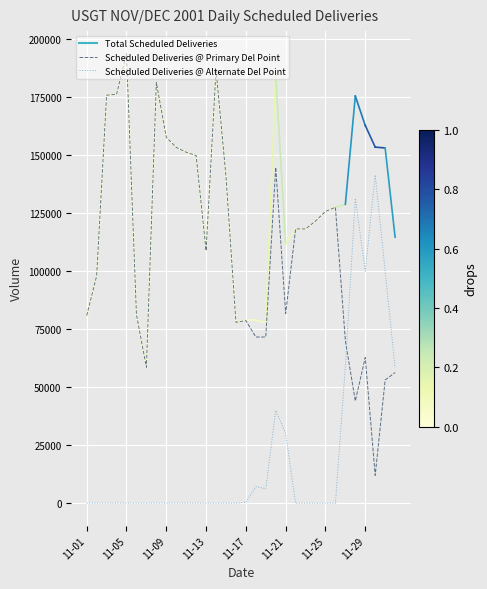

List the series in order of their overall mean, highest first.

Scheduled Deliveries @ Primary Del Point, Scheduled Deliveries @ Alternate Del Point